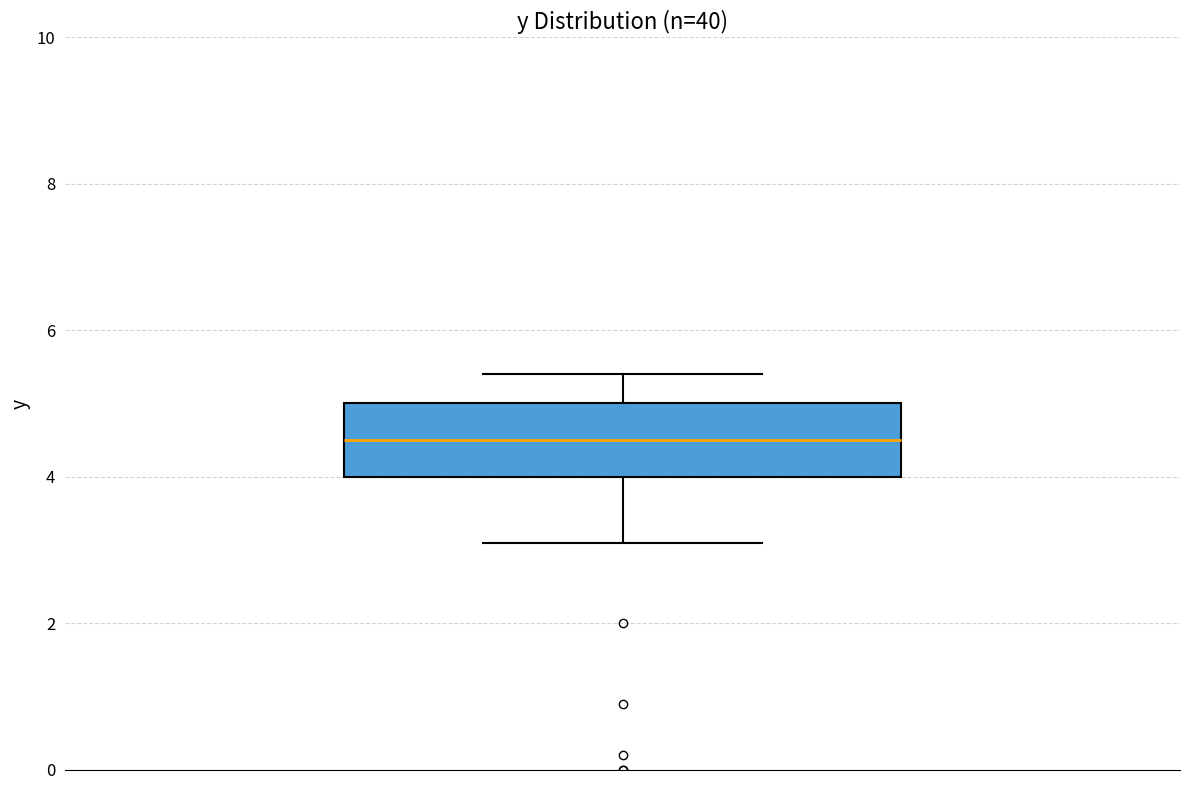

Read this box plot against the y-axis: the position of the median line, the range covered by the box, and the ends of both whiskers. The values are not printed on the chart, so give them approximately, as read against the axis.

median 4.6, box 4.0 to 5.0, whiskers 3.2 to 5.4